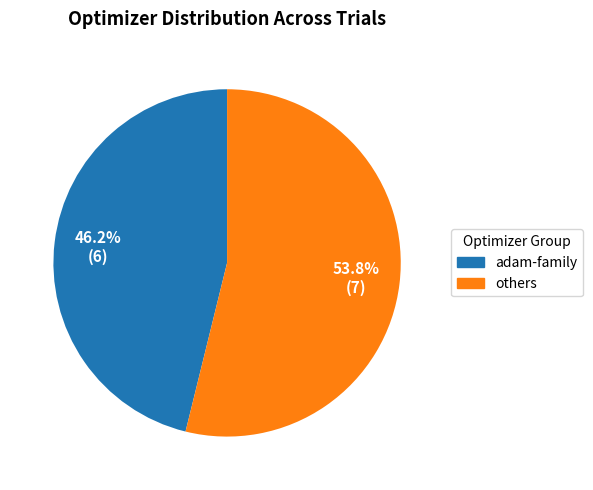

Which slice is the largest?

others